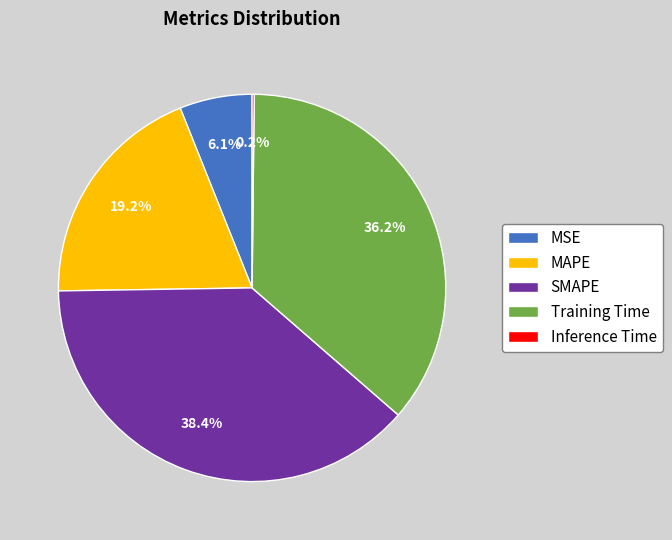

Does MSE represent more than half of the total?

No